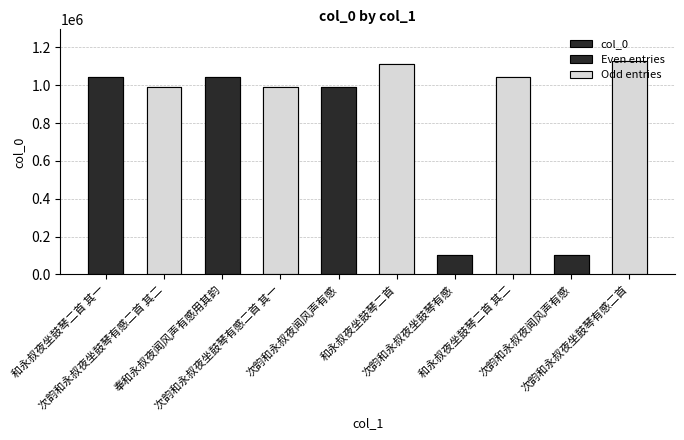

The chart shows a value of 992043 at 次韵和永叔夜坐鼓琴有感二首 其二. True or false?

True